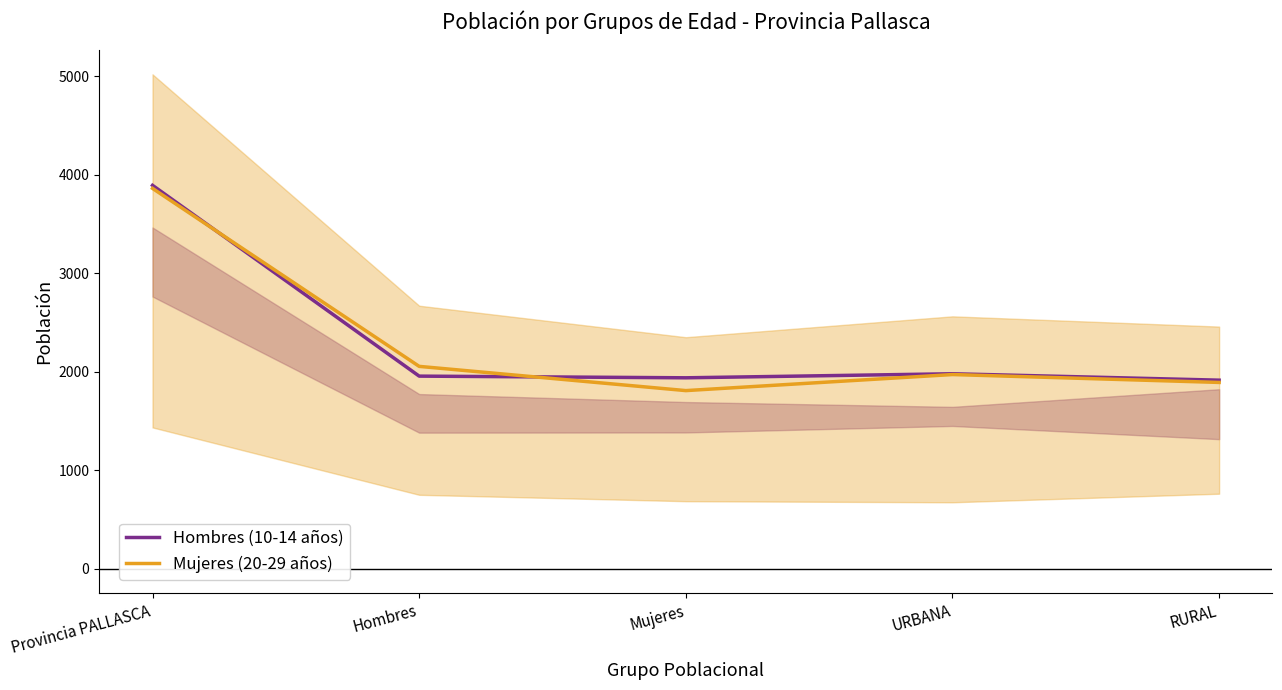

What is the sum of the Hombres (10-14 años) values at RURAL and Mujeres?

3850